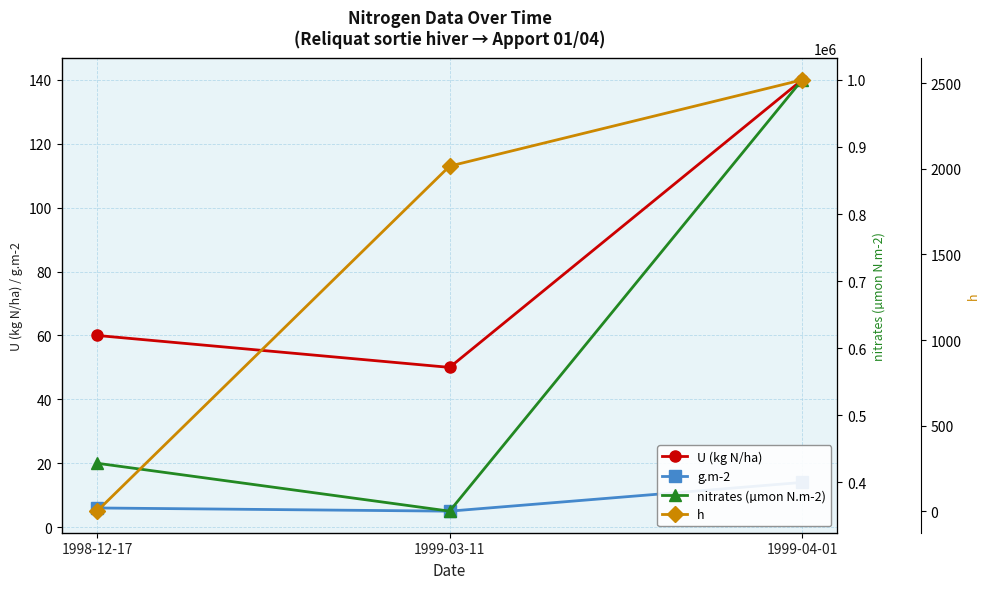

How many values in h are above zero?

2